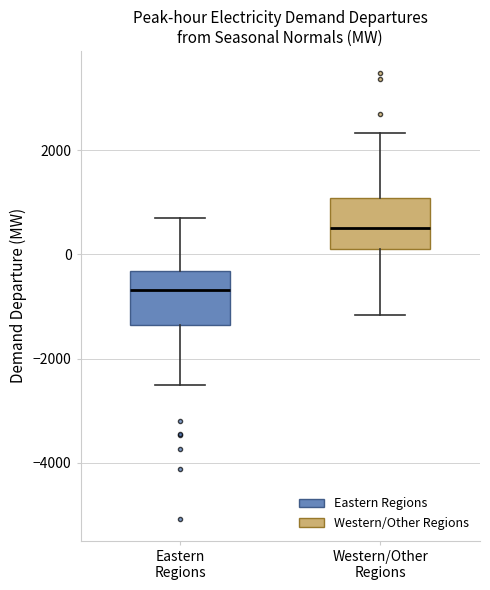

Reading left to right, transcribe this box plot: for each box, give where its median line is, the range the box spans, and where its two whiskers end, as read against the y-axis. The values are not printed on the chart, so give them approximately, as read against the axis.

Eastern Regions: median -600, box -1400 to -400, whiskers -2600 to 800
Western/Other Regions: median 600, box 200 to 1000, whiskers -1200 to 2400